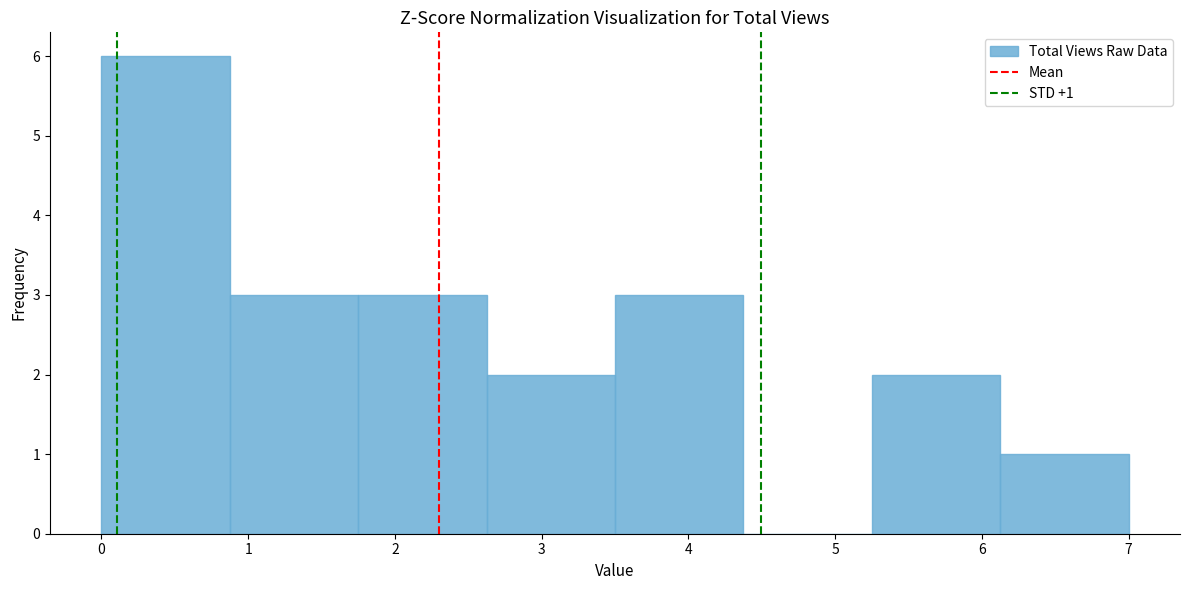

Which range on the x-axis has the tallest bar?

0.0 to 0.9